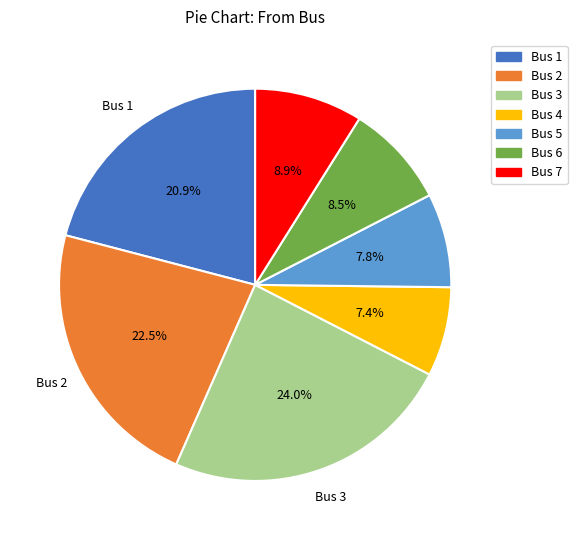

Count the number of slices in the pie.

7